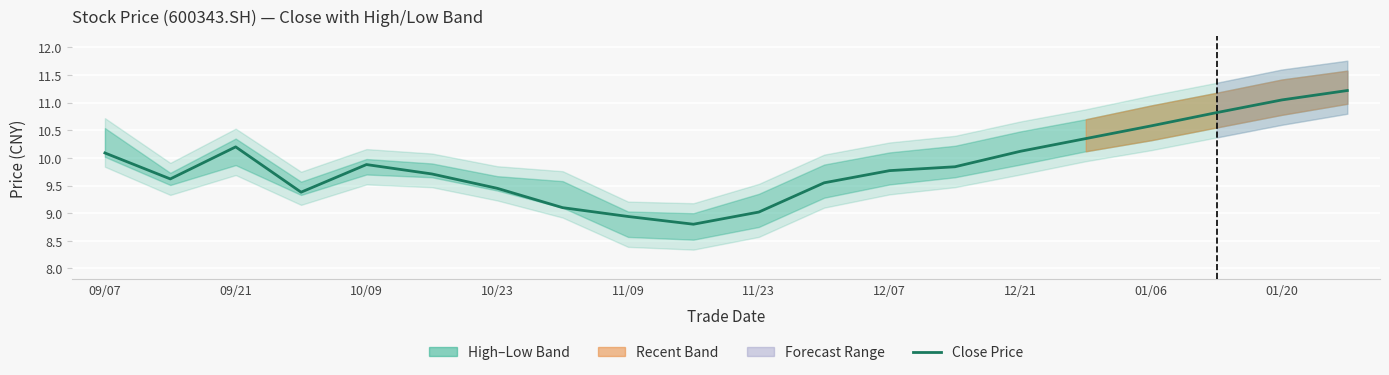

What is the difference between the second highest and second lowest values?

2.1